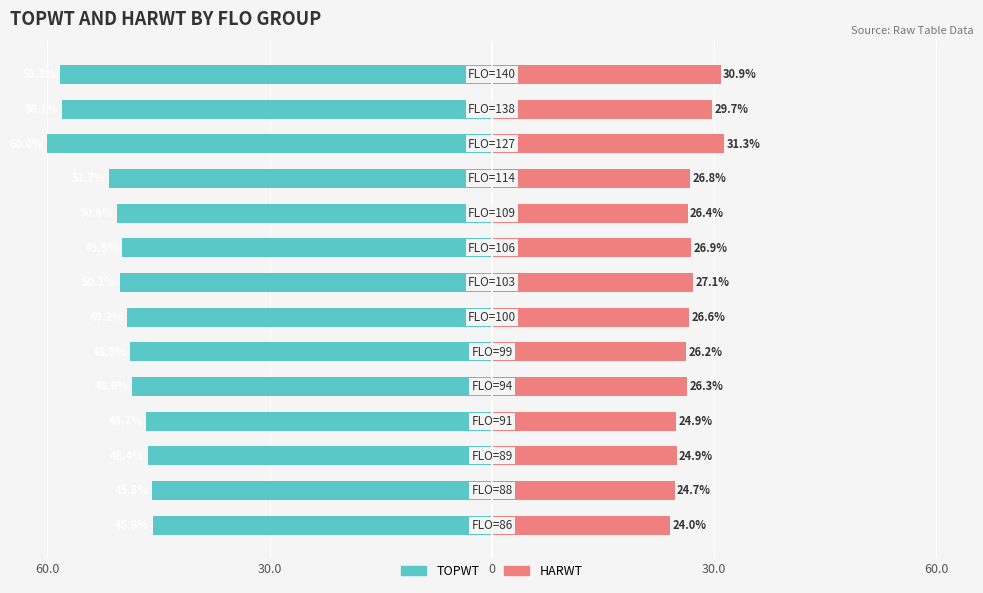

Reading right to left, transcribe all the data shown in this chart.

TOPWT: -58.3	-58.1	-60.0	-51.7	-50.6	-49.9	-50.2	-49.2	-48.8	-48.6	-46.7	-46.4	-45.8	-45.8
HARWT: 30.9	29.7	31.3	26.8	26.4	26.9	27.1	26.6	26.2	26.3	24.9	24.9	24.7	24.0